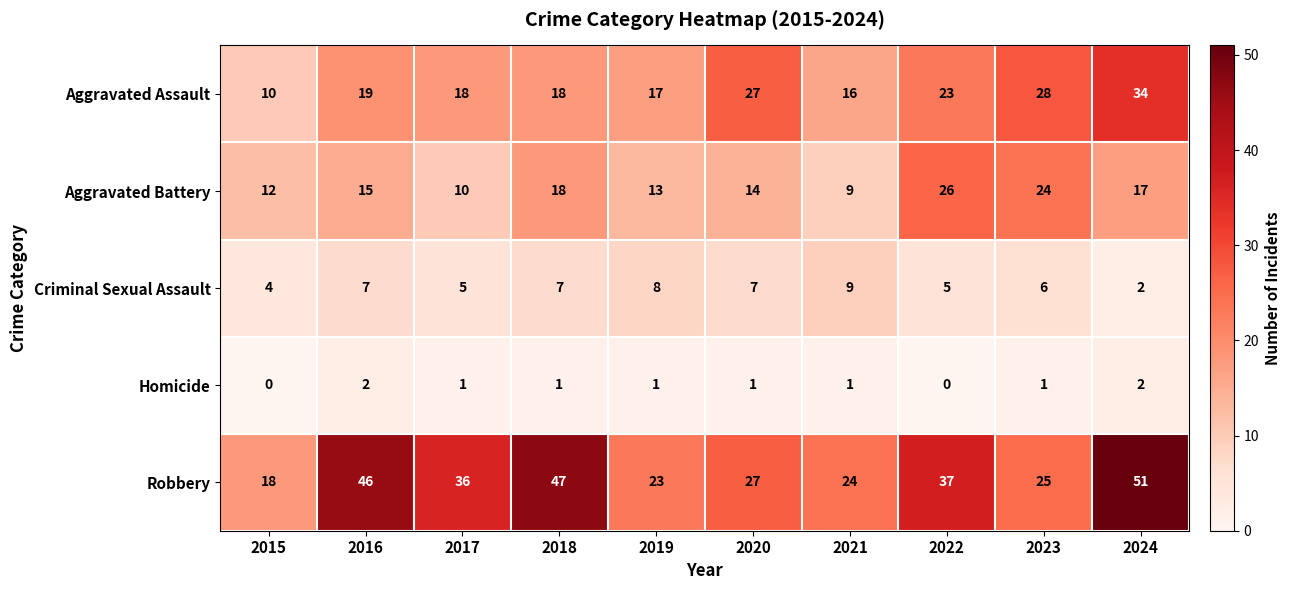

What is the maximum value shown in the chart?

51